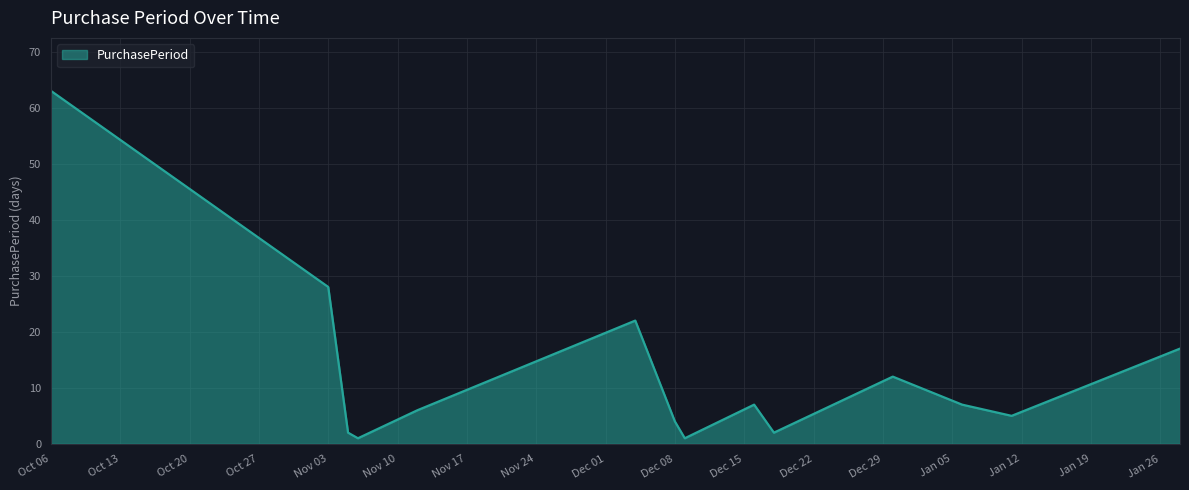

What is the maximum value shown in the chart?

63